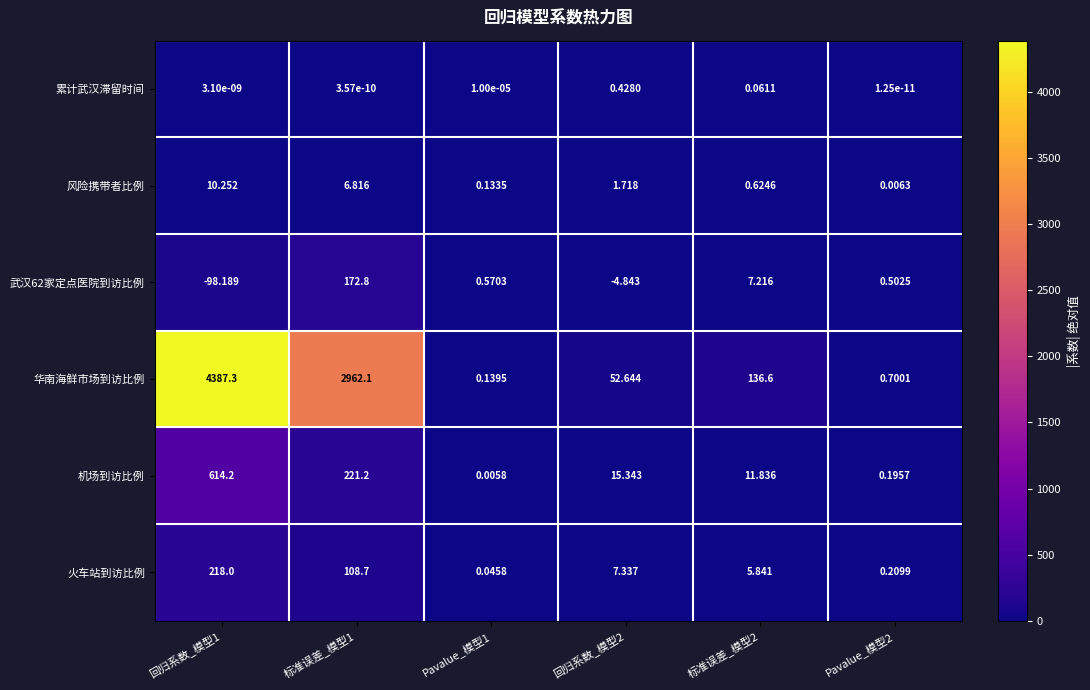

Rank the series at 回归系数_模型1 from lowest to highest value.

武汉62家定点医院到访比例, 累计武汉滞留时间, 风险携带者比例, 火车站到访比例, 机场到访比例, 华南海鲜市场到访比例